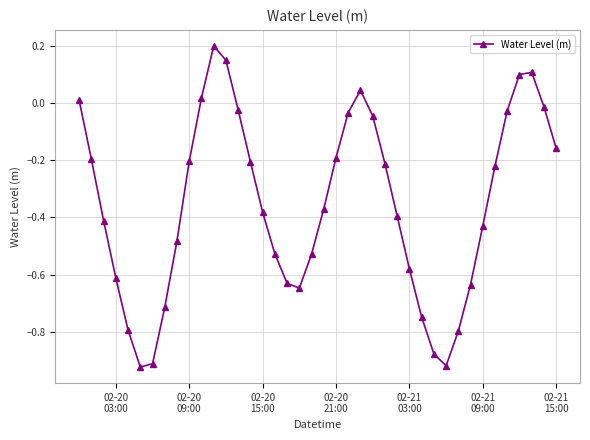

True or false: there are more than 1 points higher than both neighbors.

True